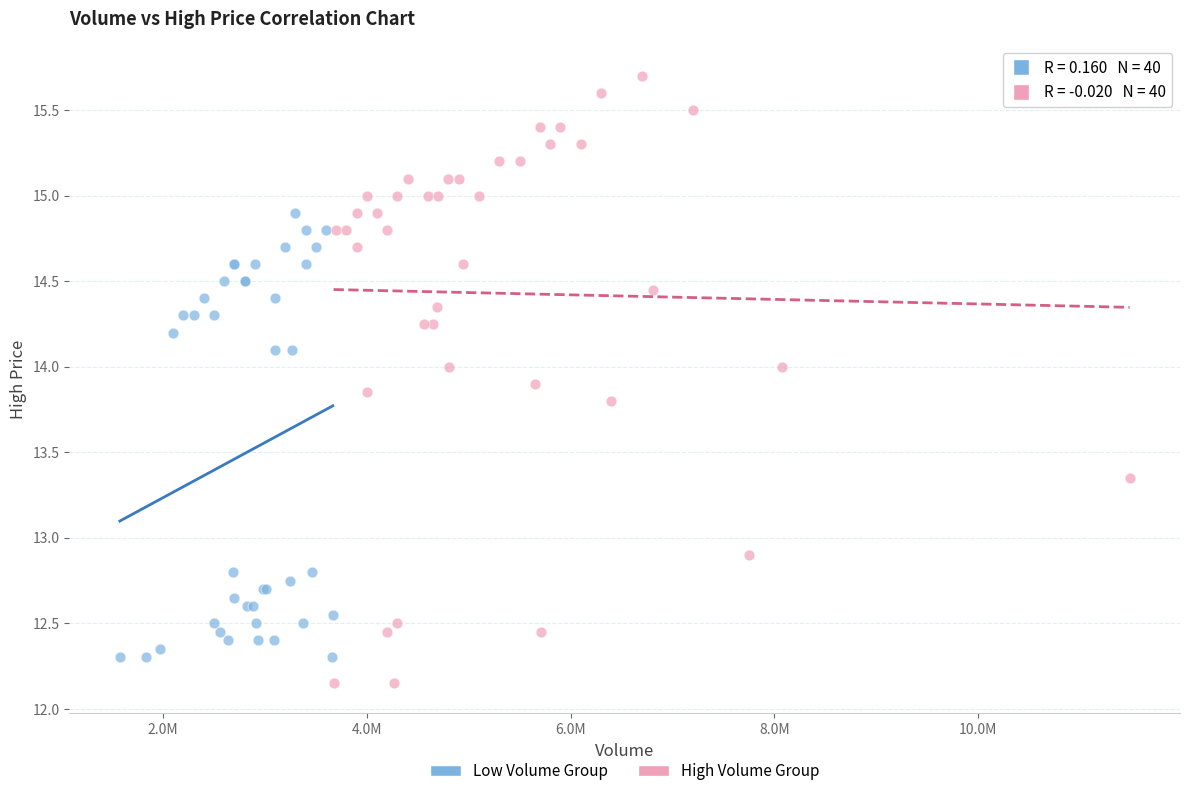

Which series contains the highest Y value?

High Volume Group